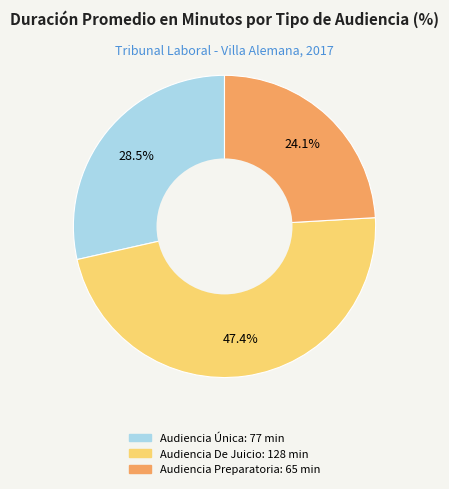

Between Audiencia Única and Audiencia Preparatoria, which is larger?

Audiencia Única